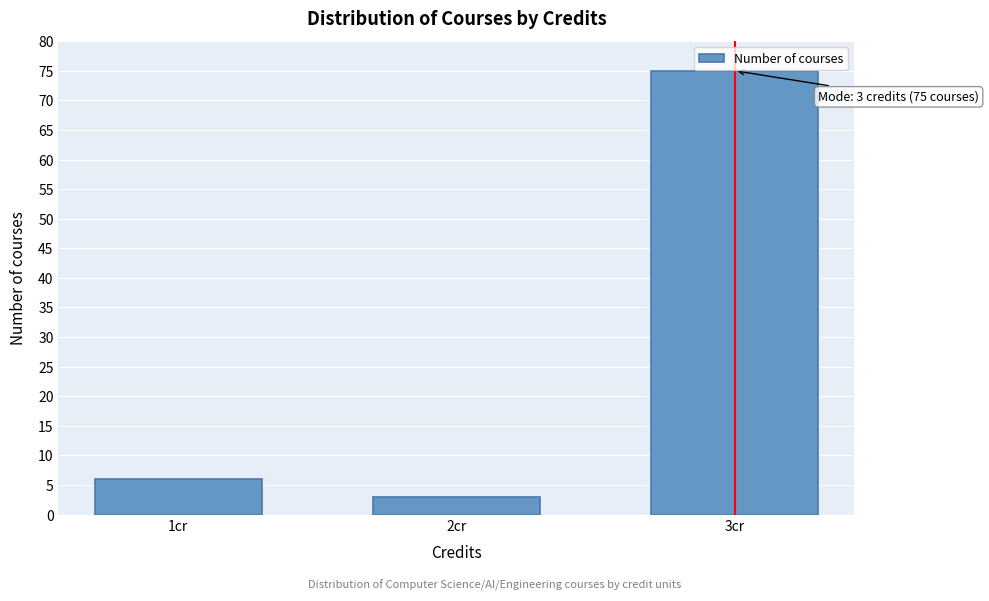

Reading left to right, what are all the values shown in this chart?

1cr=6	2cr=3	3cr=75